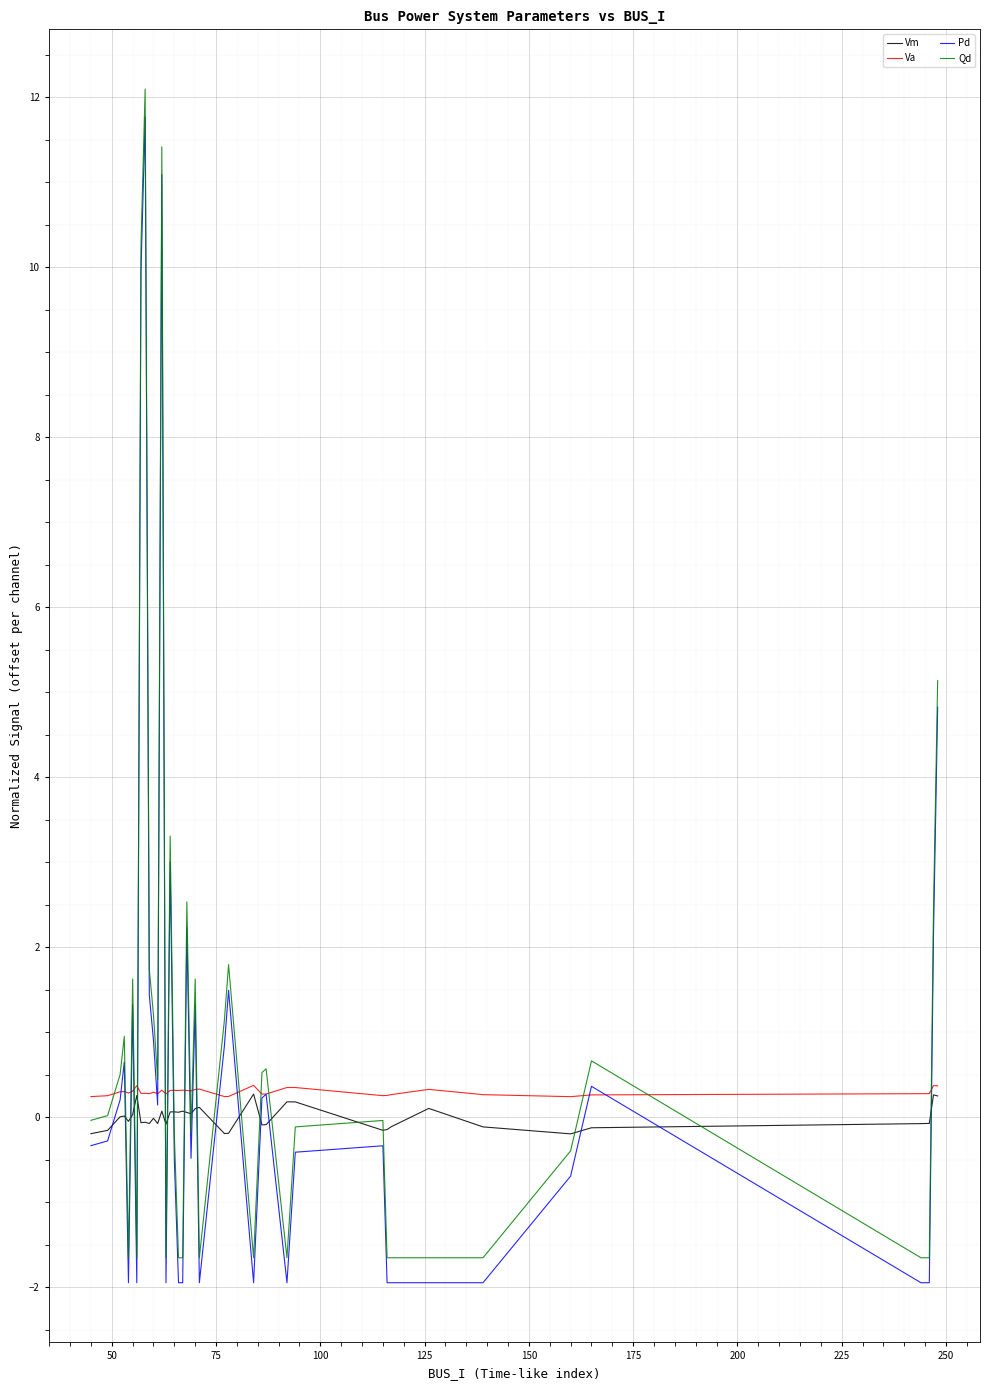

At how many categories does at least one series exceed 9?

3